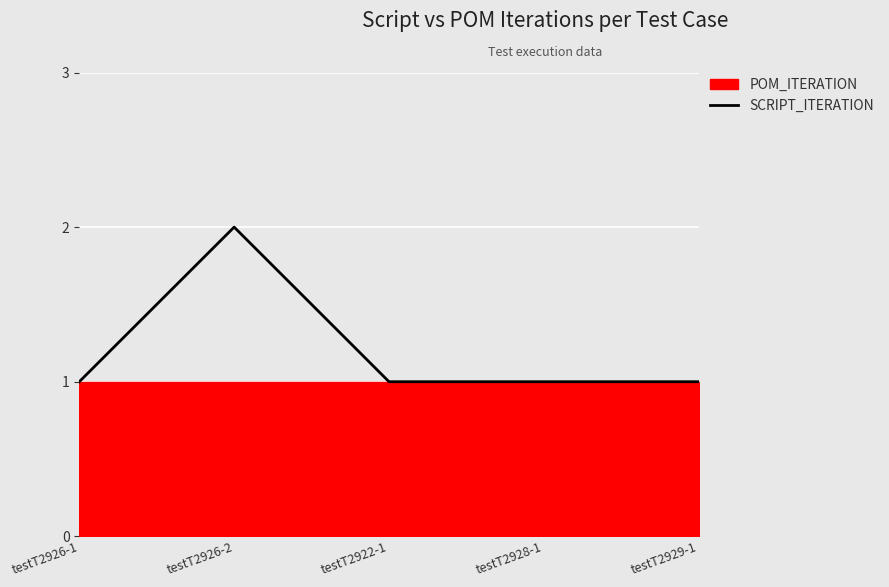

How many categories are shown in the chart?

5